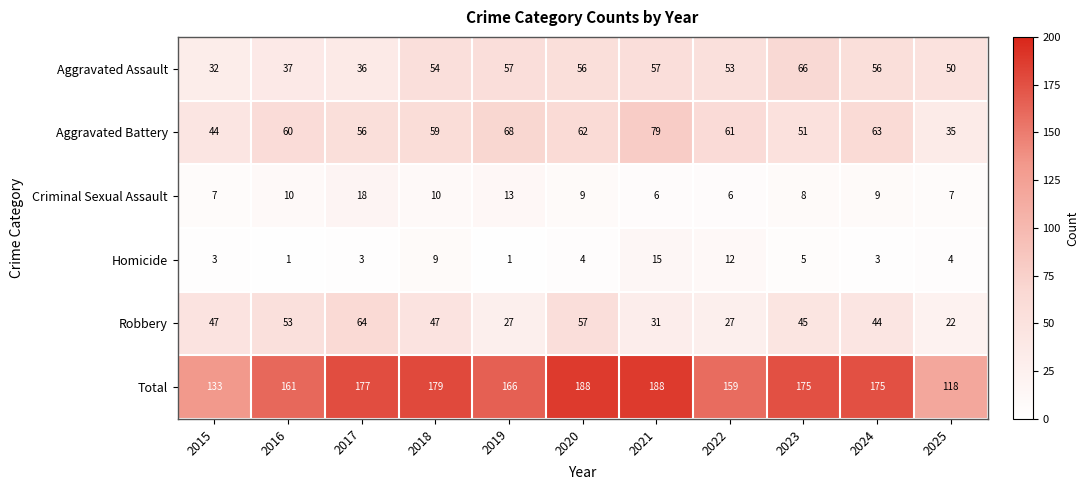

Which series has the widest spread of values?

Total